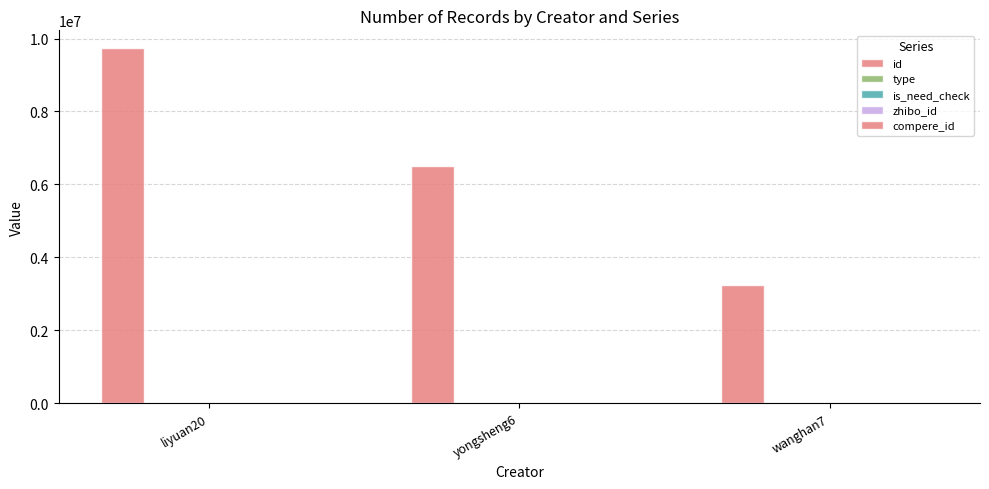

How many categories are shown in the chart?

3